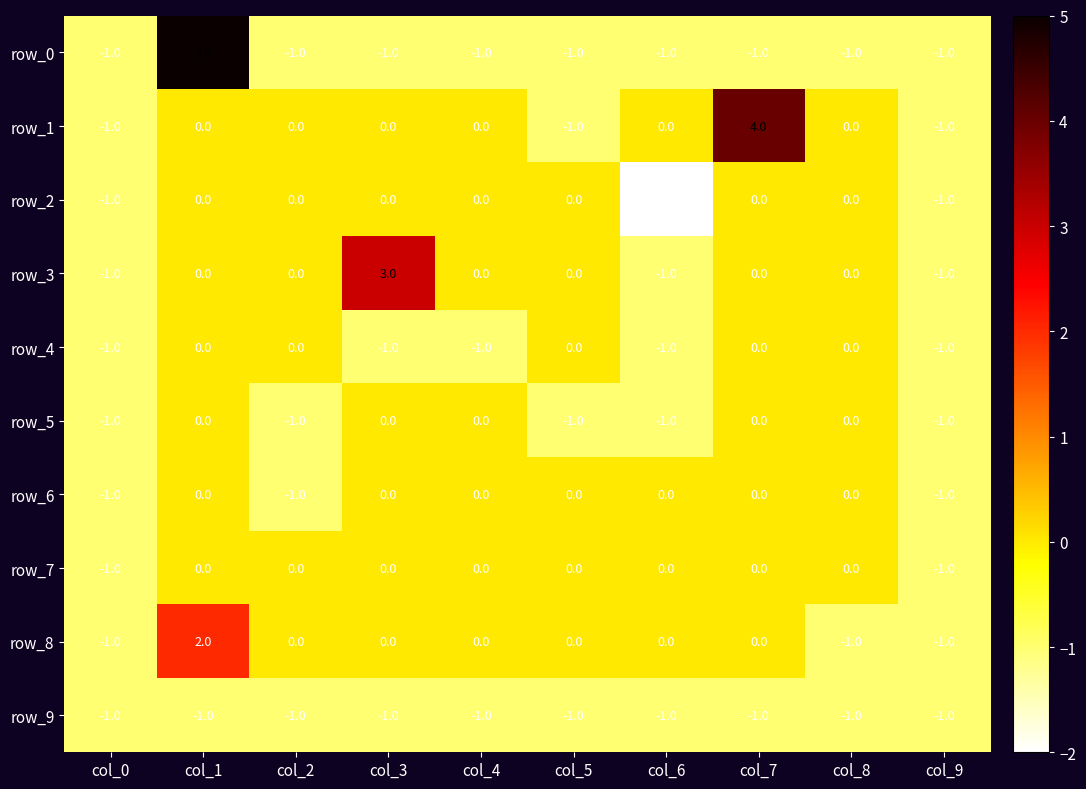

Between col_1 and col_8, which series saw the biggest shift?

row_0